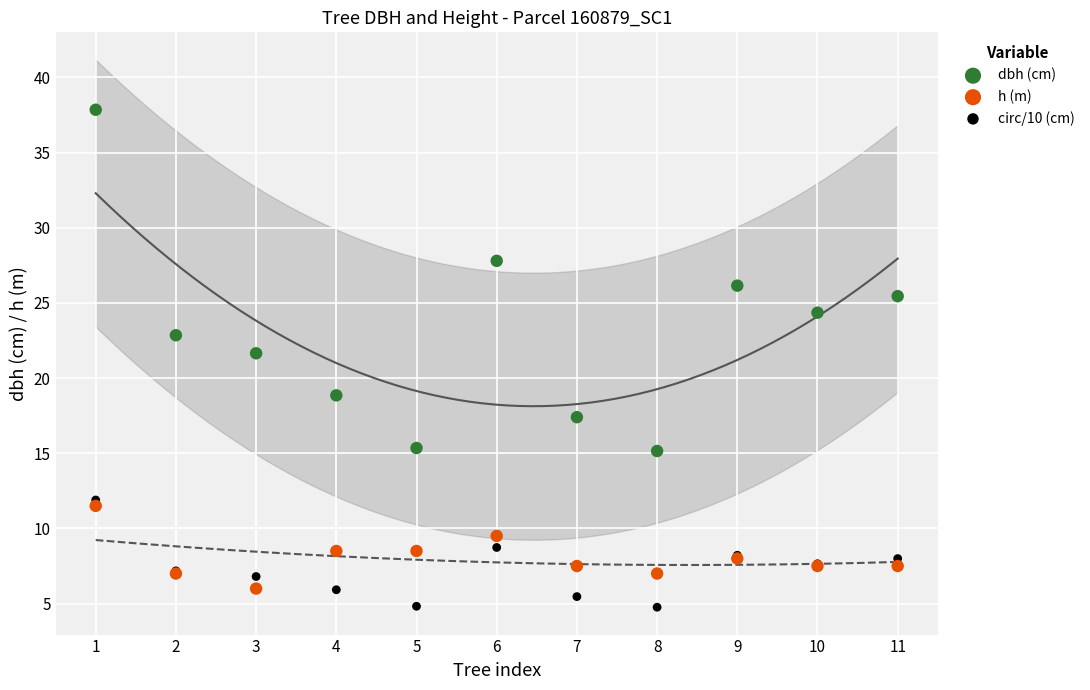

What are all the series names shown in the legend?

dbh (cm), h (m), circ/10 (cm)